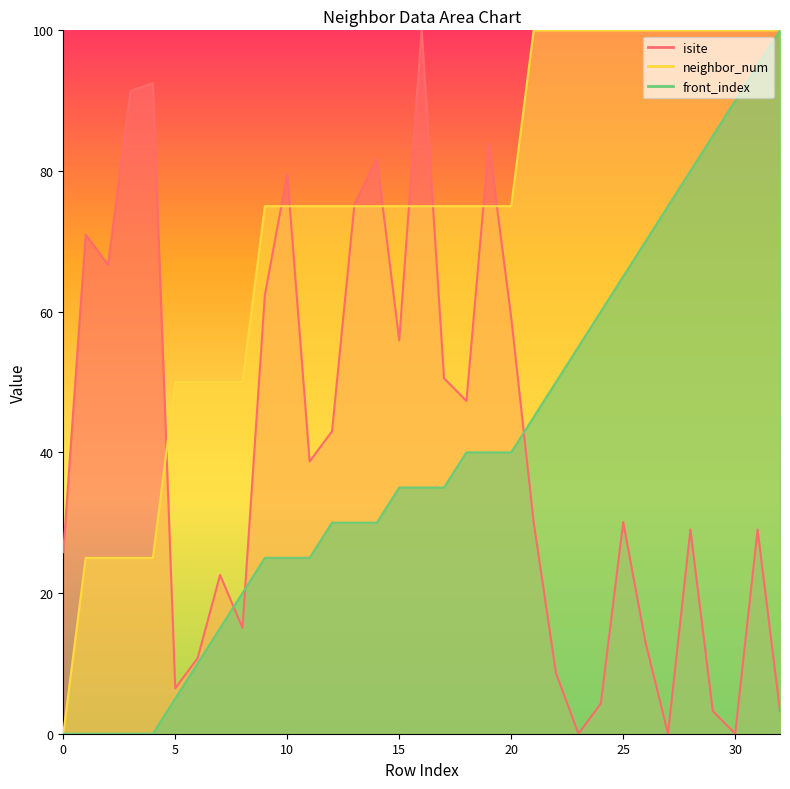

Reading left to right, transcribe all the data shown in this chart.

isite: 25.8	71.0	66.7	91.4	92.5	6.5	10.8	22.6	15.1	62.4	79.6	38.7	43.0	75.3	81.7	55.9	100.0	50.5	47.3	83.9	59.1	30.1	8.6	0.0	4.3	30.1	12.9	0.0	29.0	3.2	0.0	29.0	3.2
neighbor_num: 0.0	25.0	25.0	25.0	25.0	50.0	50.0	50.0	50.0	75.0	75.0	75.0	75.0	75.0	75.0	75.0	75.0	75.0	75.0	75.0	75.0	100.0	100.0	100.0	100.0	100.0	100.0	100.0	100.0	100.0	100.0	100.0	100.0
front_index: 0.0	0.0	0.0	0.0	0.0	5.0	10.0	15.0	20.0	25.0	25.0	25.0	30.0	30.0	30.0	35.0	35.0	35.0	40.0	40.0	40.0	45.0	50.0	55.0	60.0	65.0	70.0	75.0	80.0	85.0	90.0	95.0	100.0